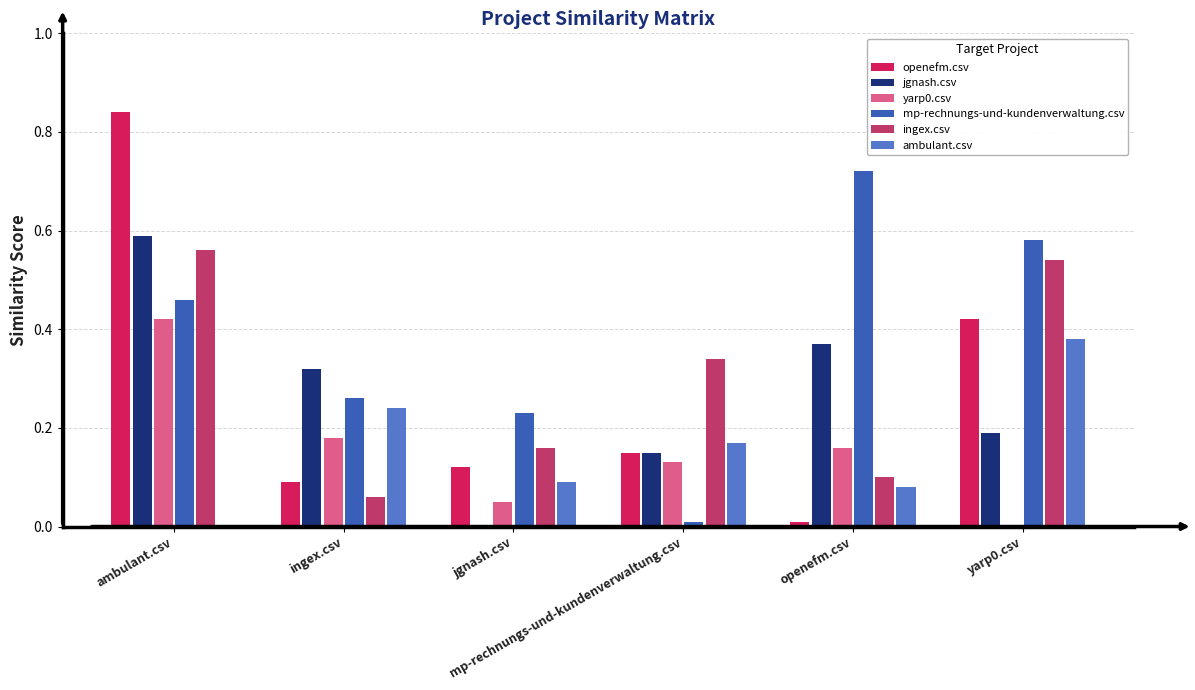

Count the number of data series in this chart.

6